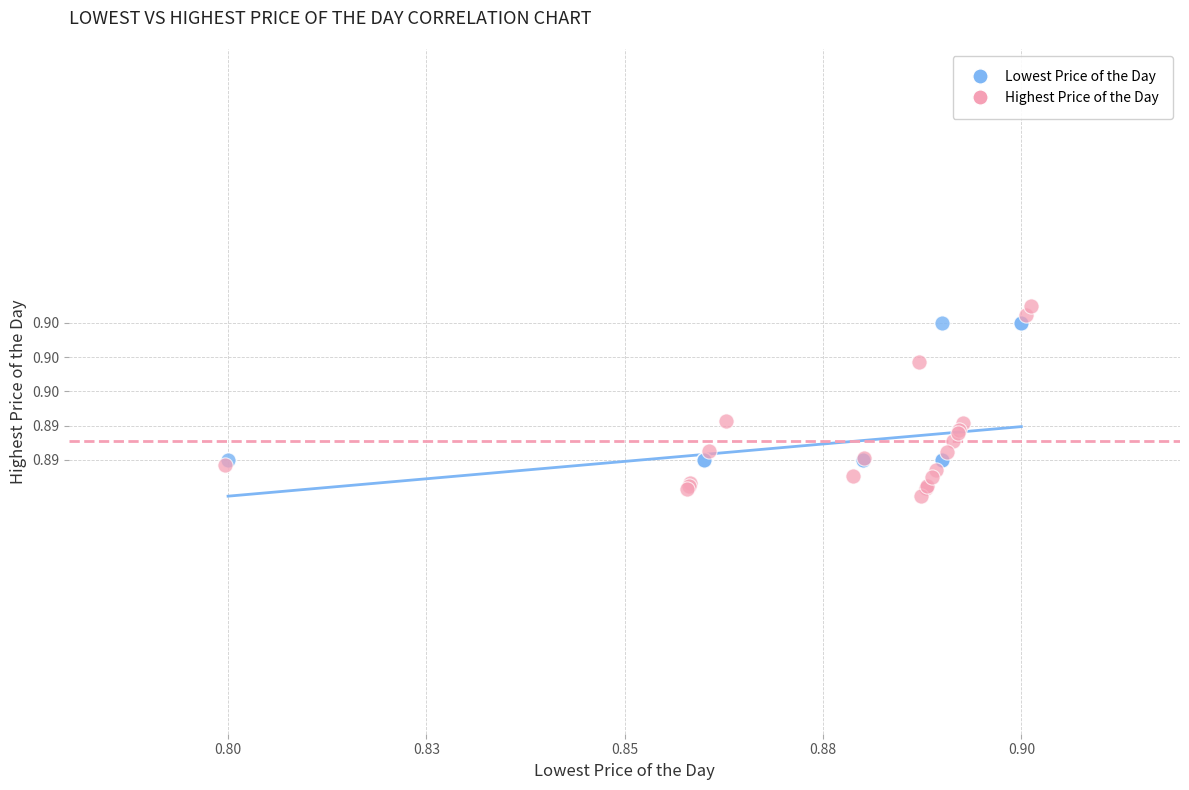

Which series contains the highest Y value?

Highest Price of the Day